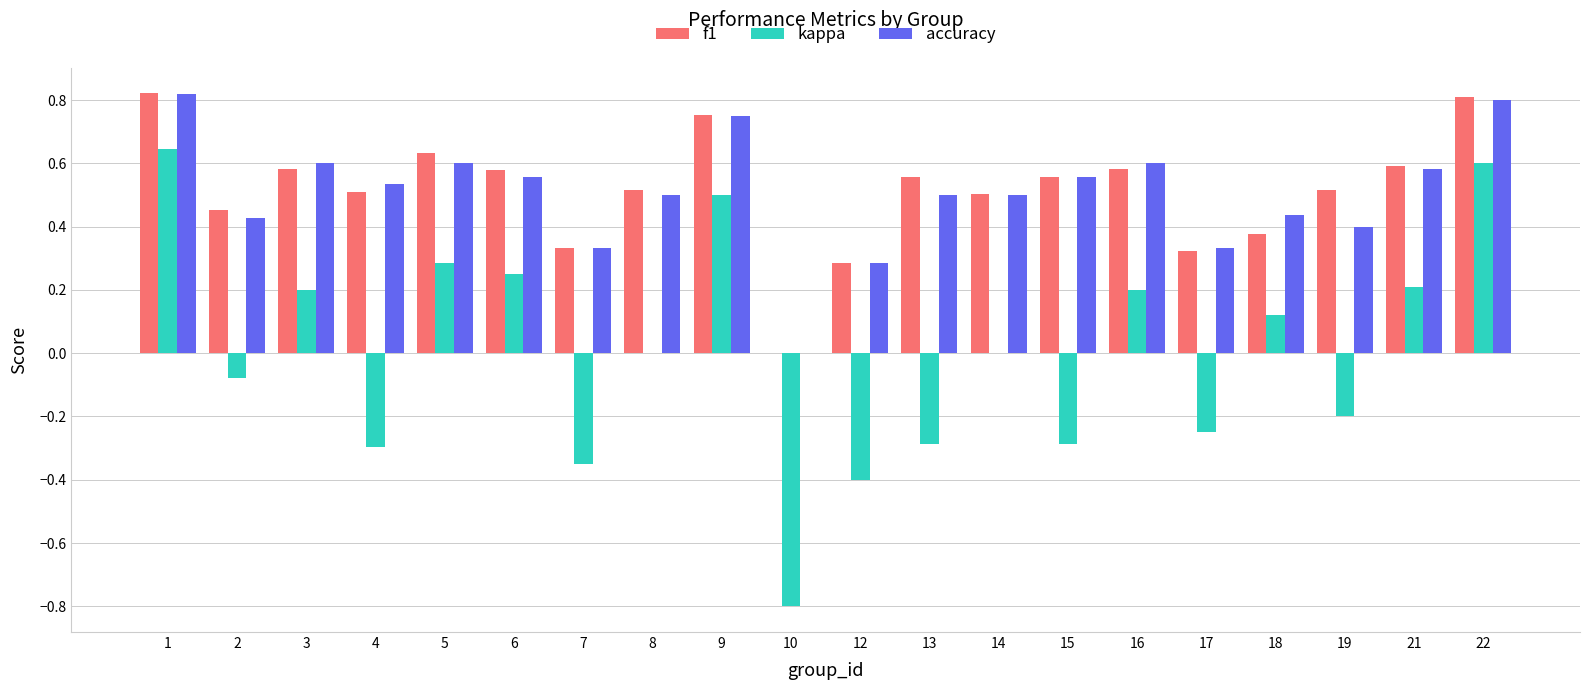

How many categories are shown in the chart?

20